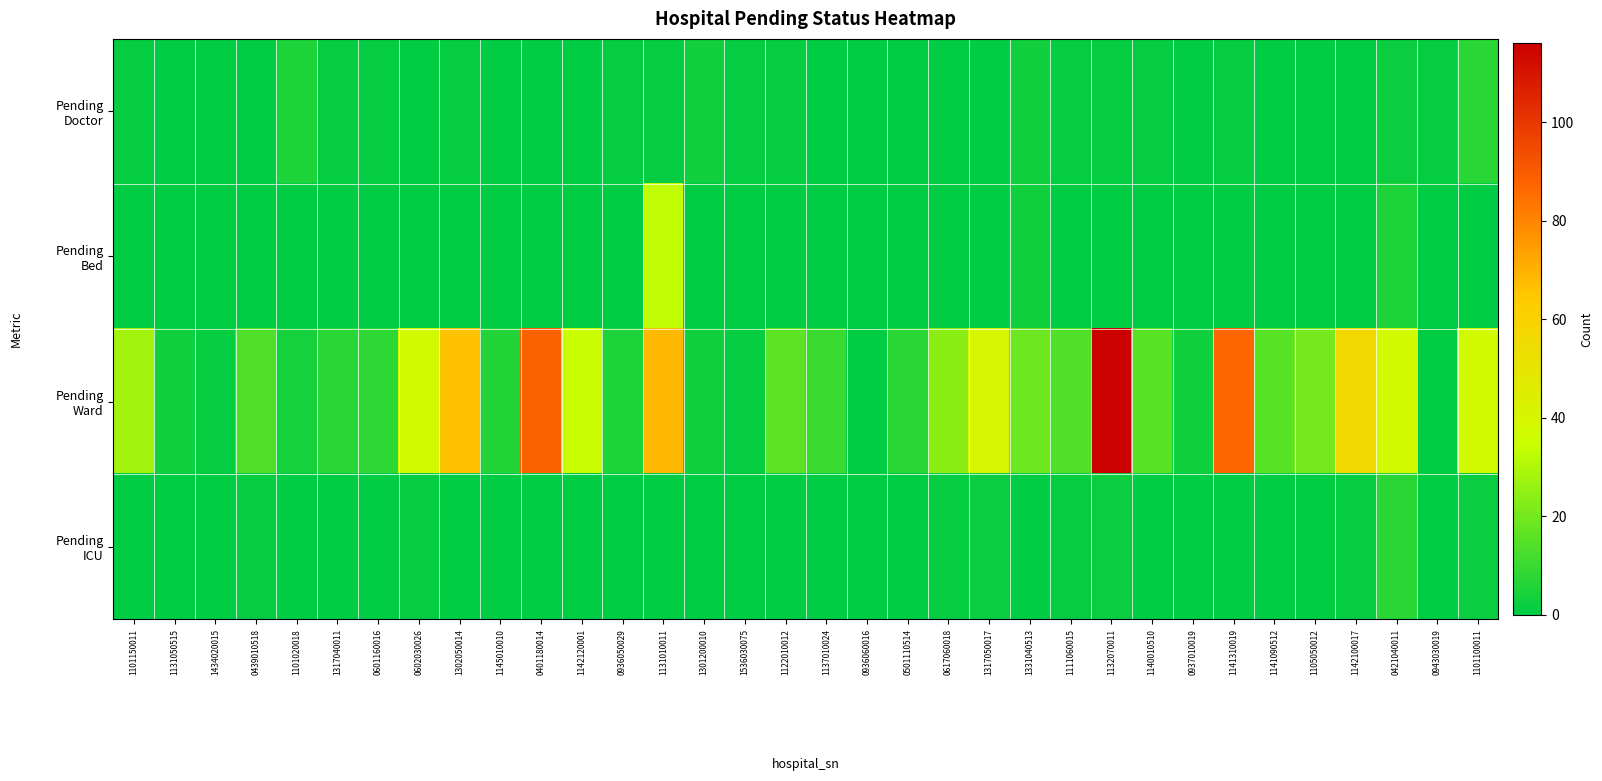

What is the total value across all series at 1101100011?

47